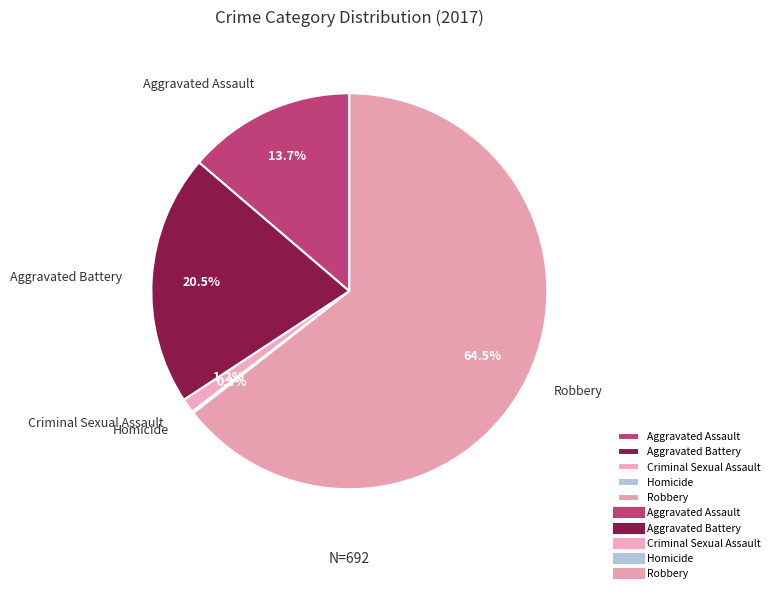

Between Aggravated Assault and Criminal Sexual Assault, which is larger?

Aggravated Assault